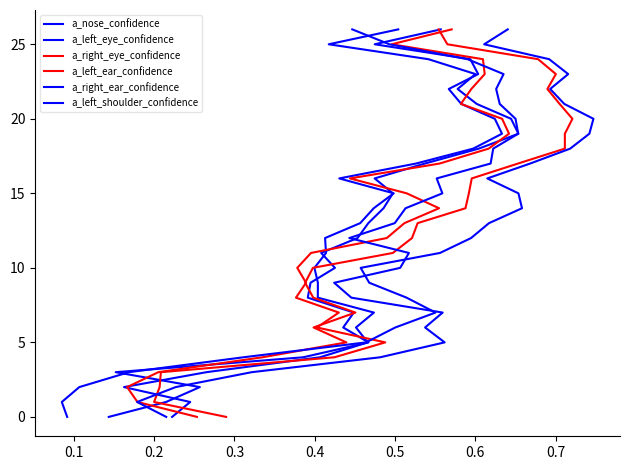

True or false: a_left_shoulder_confidence and a_left_ear_confidence cross at least once.

False